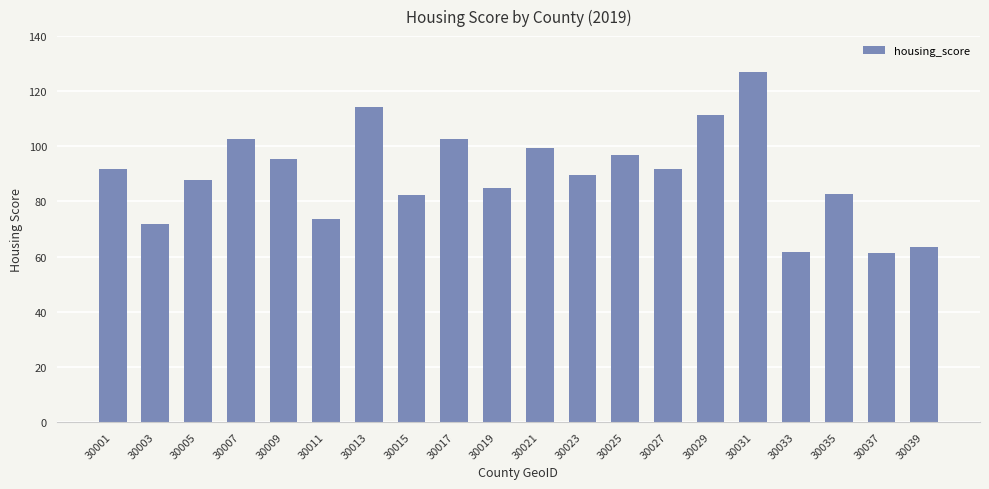

At which category does the chart reach its peak across all series?

30031